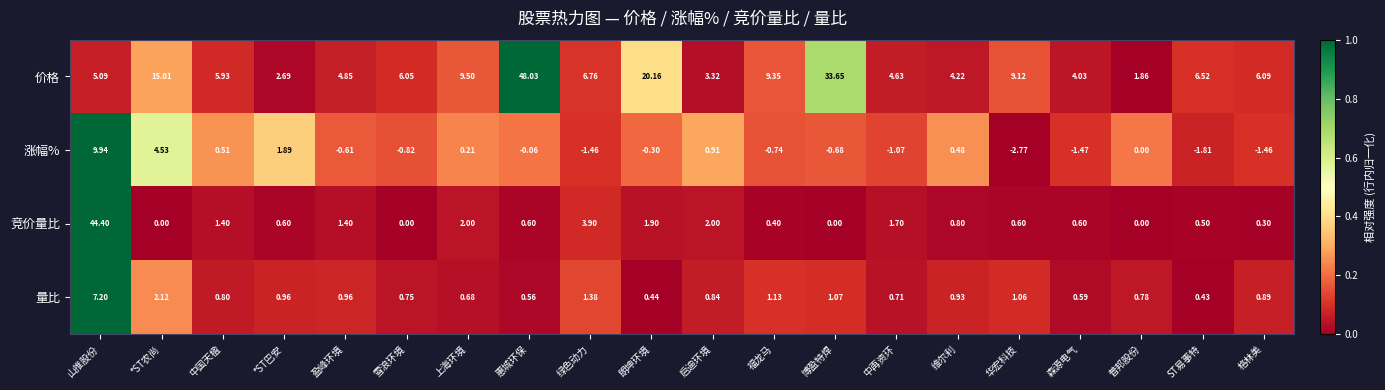

Which label corresponds to the smallest value in the chart?

华宏科技